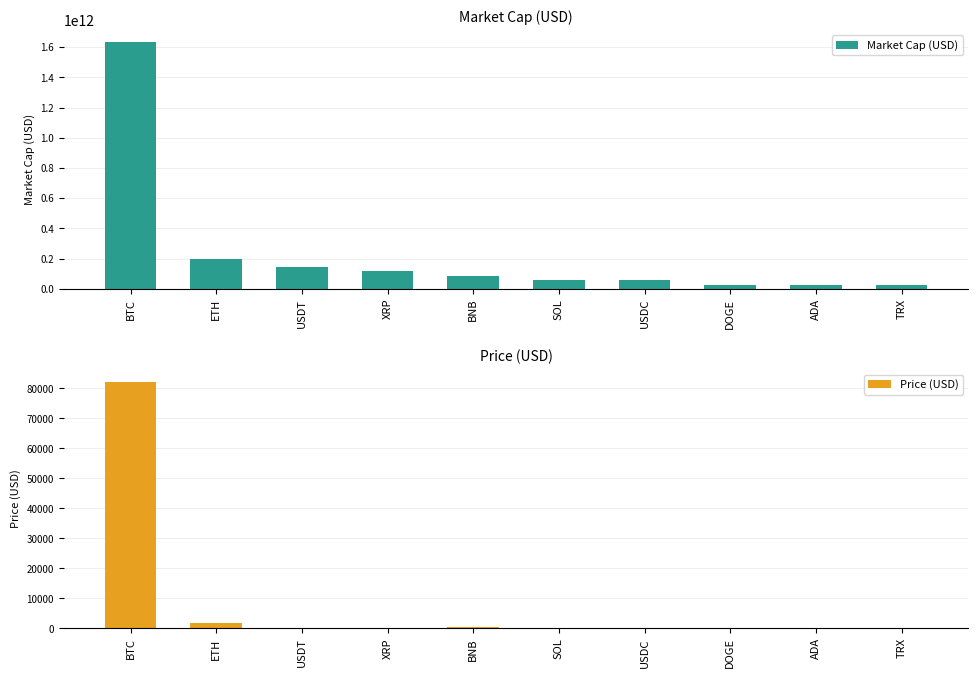

What value does the Price (USD) series have at BTC?

82279.0